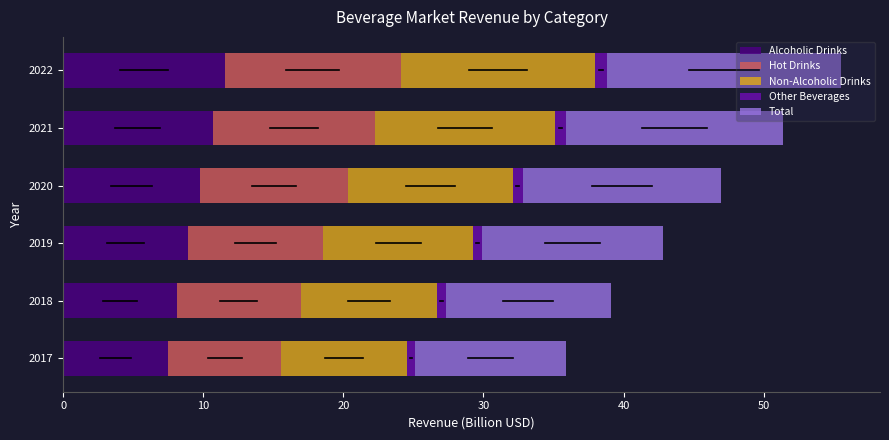

What is the minimum value for Alcoholic Drinks?

7.5